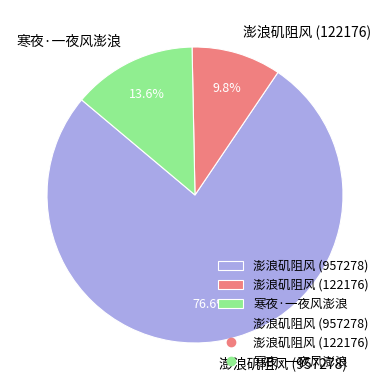

Which slice is the largest?

澎浪矶阻风 (957278)